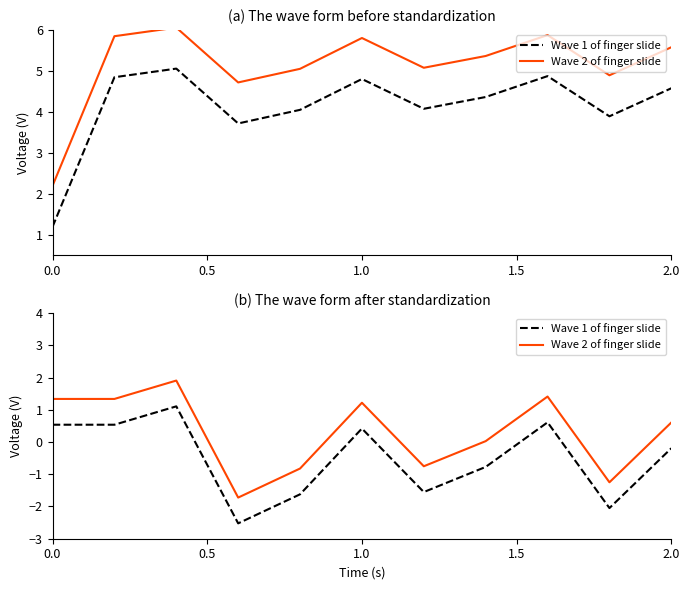

What is the difference between the maximum and minimum values in the Wave 2 of finger slide series?

3.6